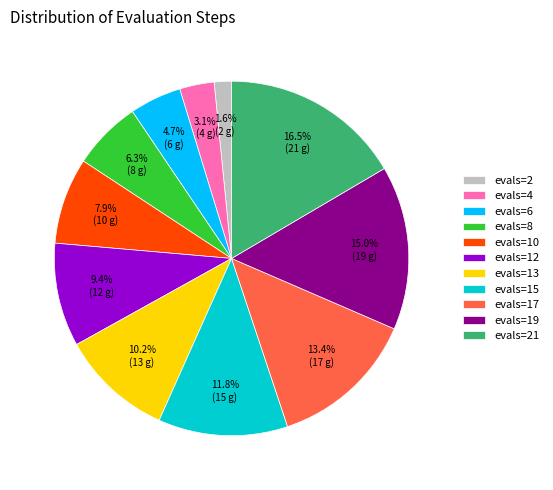

The evals=4 slice represents 10% of the pie. True or false?

False